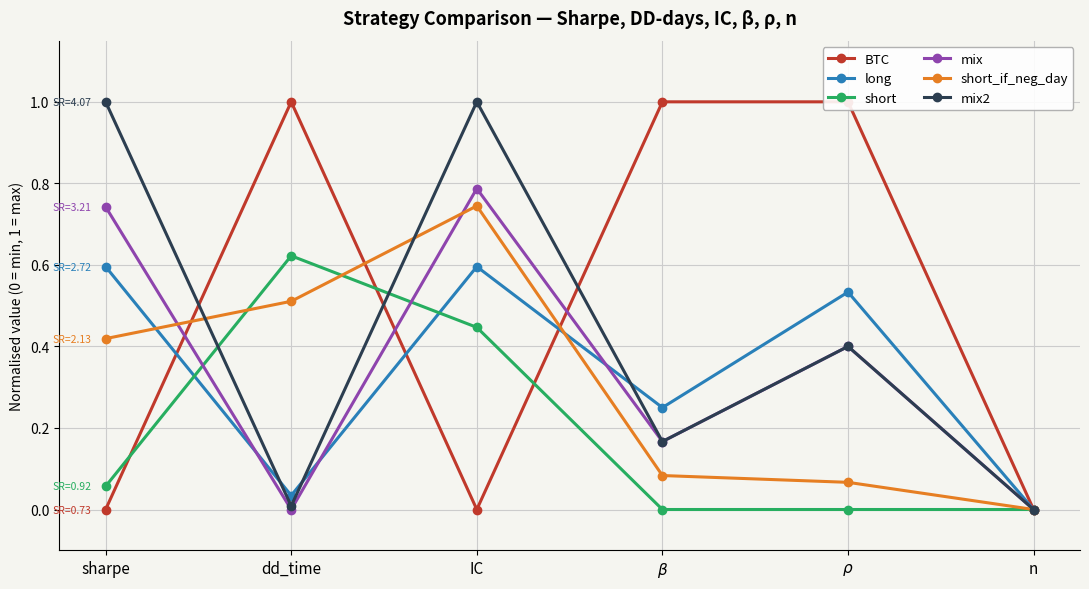

Which series changed the most between dd_time and n?

BTC